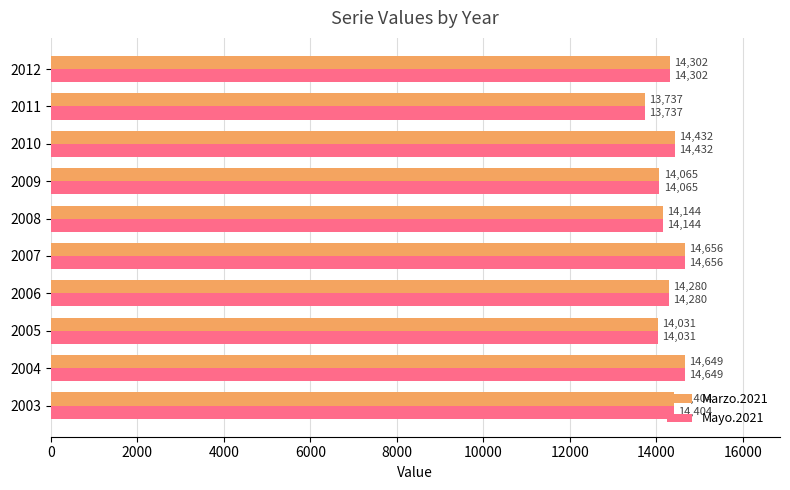

True or false: Mayo.2021 has a value of 9062 at 2008.

False